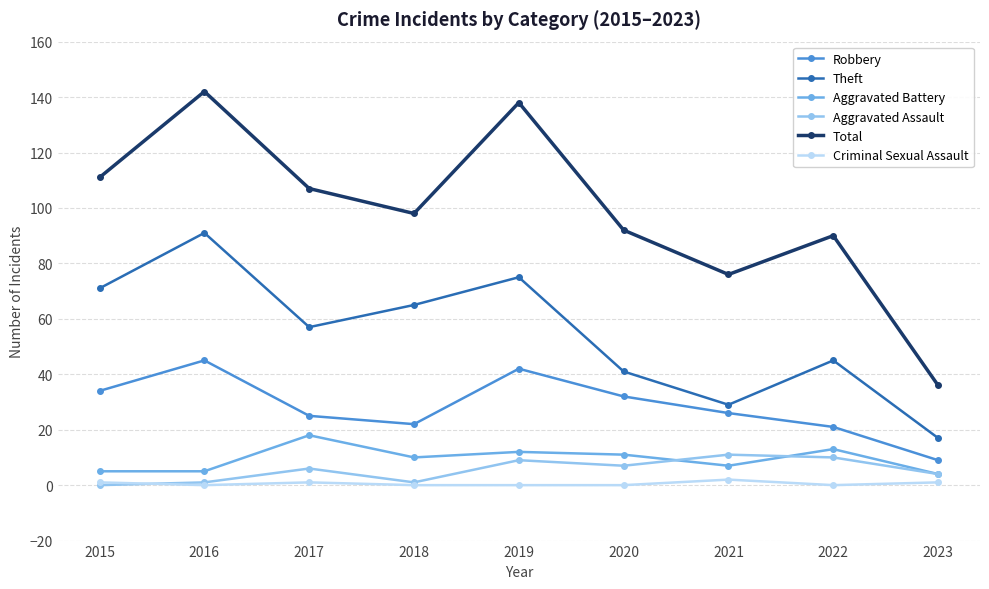

Reading left to right, what are all the values shown in this chart?

Robbery: 34	45	25	22	42	32	26	21	9
Theft: 71	91	57	65	75	41	29	45	17
Aggravated Battery: 5	5	18	10	12	11	7	13	4
Aggravated Assault: 0	1	6	1	9	7	11	10	4
Total: 111	142	107	98	138	92	76	90	36
Criminal Sexual Assault: 1	0	1	0	0	0	2	0	1